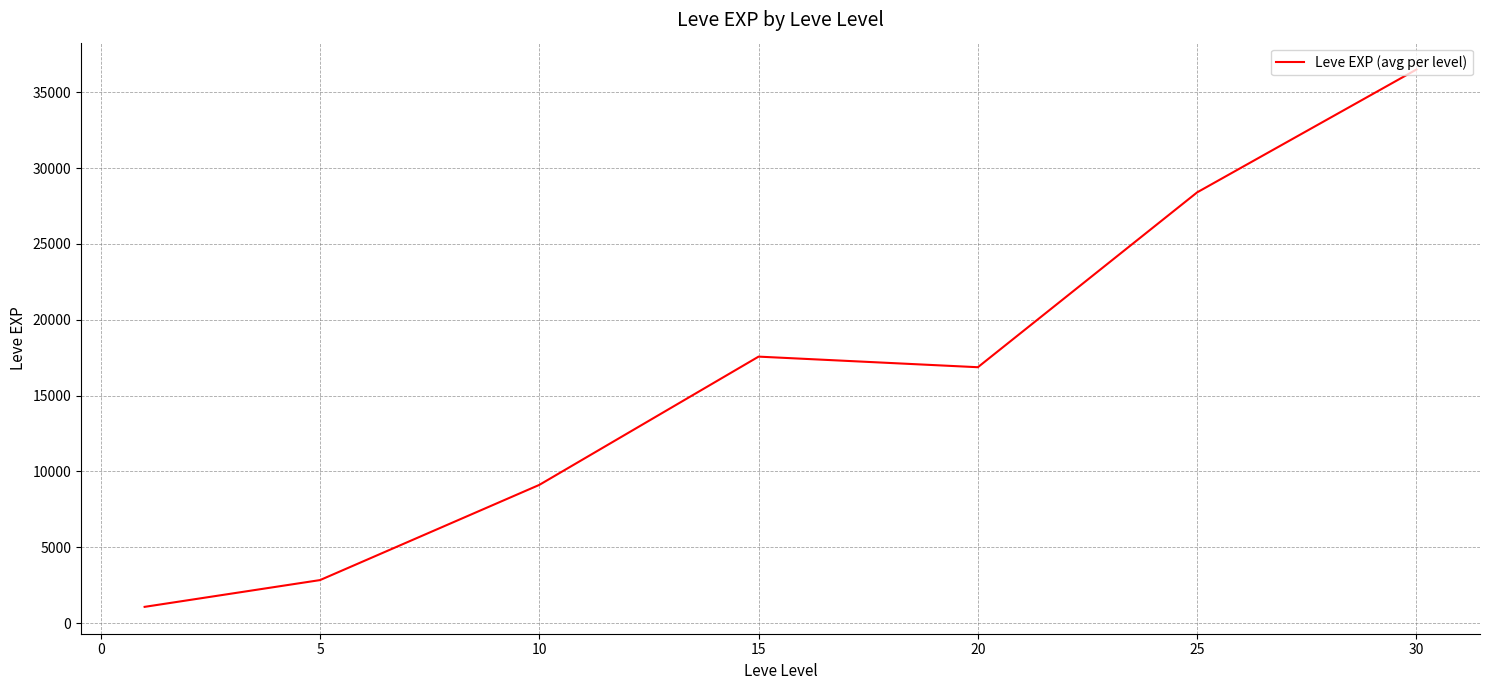

Reading right to left, extract all data points from this chart.

36492.5	28393.3	16865.0	17563.3	9106.7	2830.0	1065.0